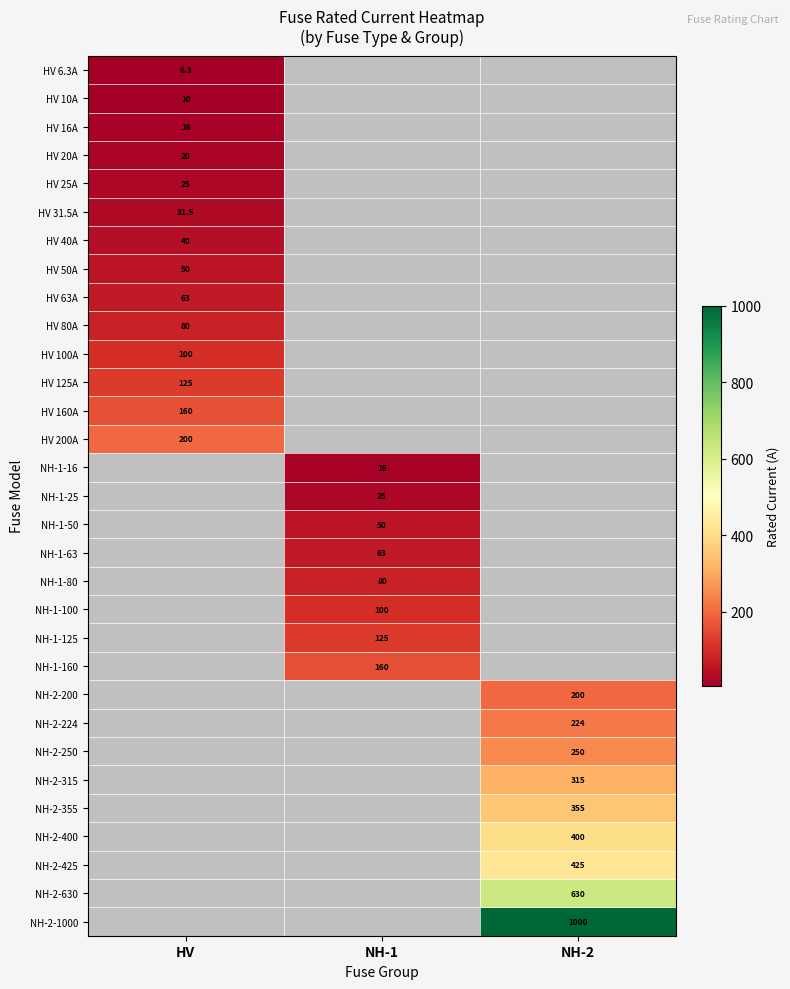

The HV 10A series shows 14.3 at HV. True or false?

False